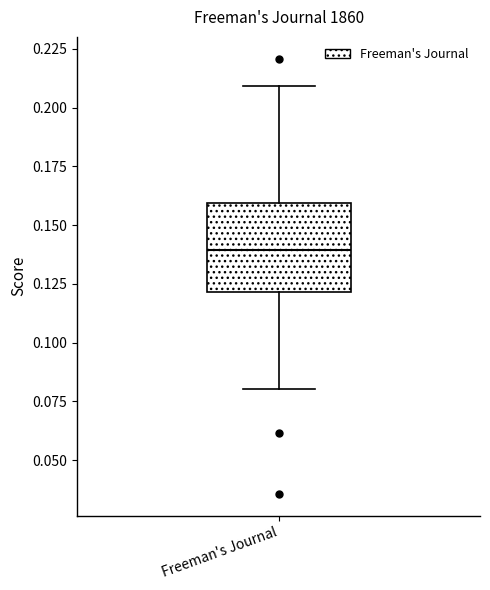

Read this box plot against the y-axis: the position of the median line, the range covered by the box, and the ends of both whiskers. The values are not printed on the chart, so give them approximately, as read against the axis.

median 0.14, box 0.12 to 0.16, whiskers 0.08 to 0.21